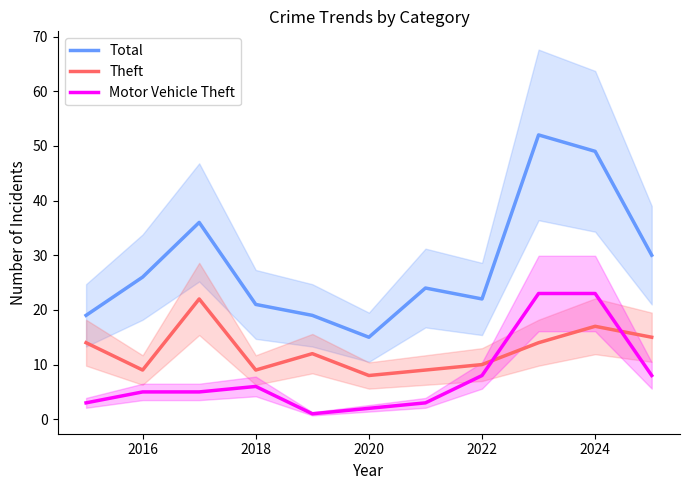

In Theft, how many points are higher than both neighbors (excluding endpoints)?

3